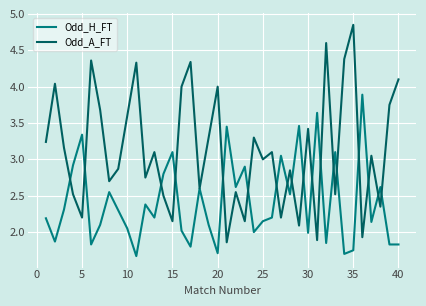

What is the lowest value of the Odd_H_FT series?

1.7